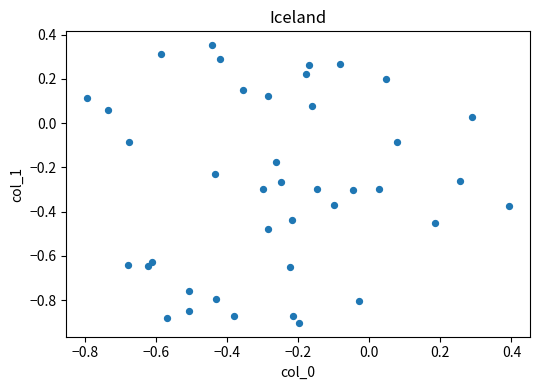

What is the range of Y values (max minus min)?

1.3